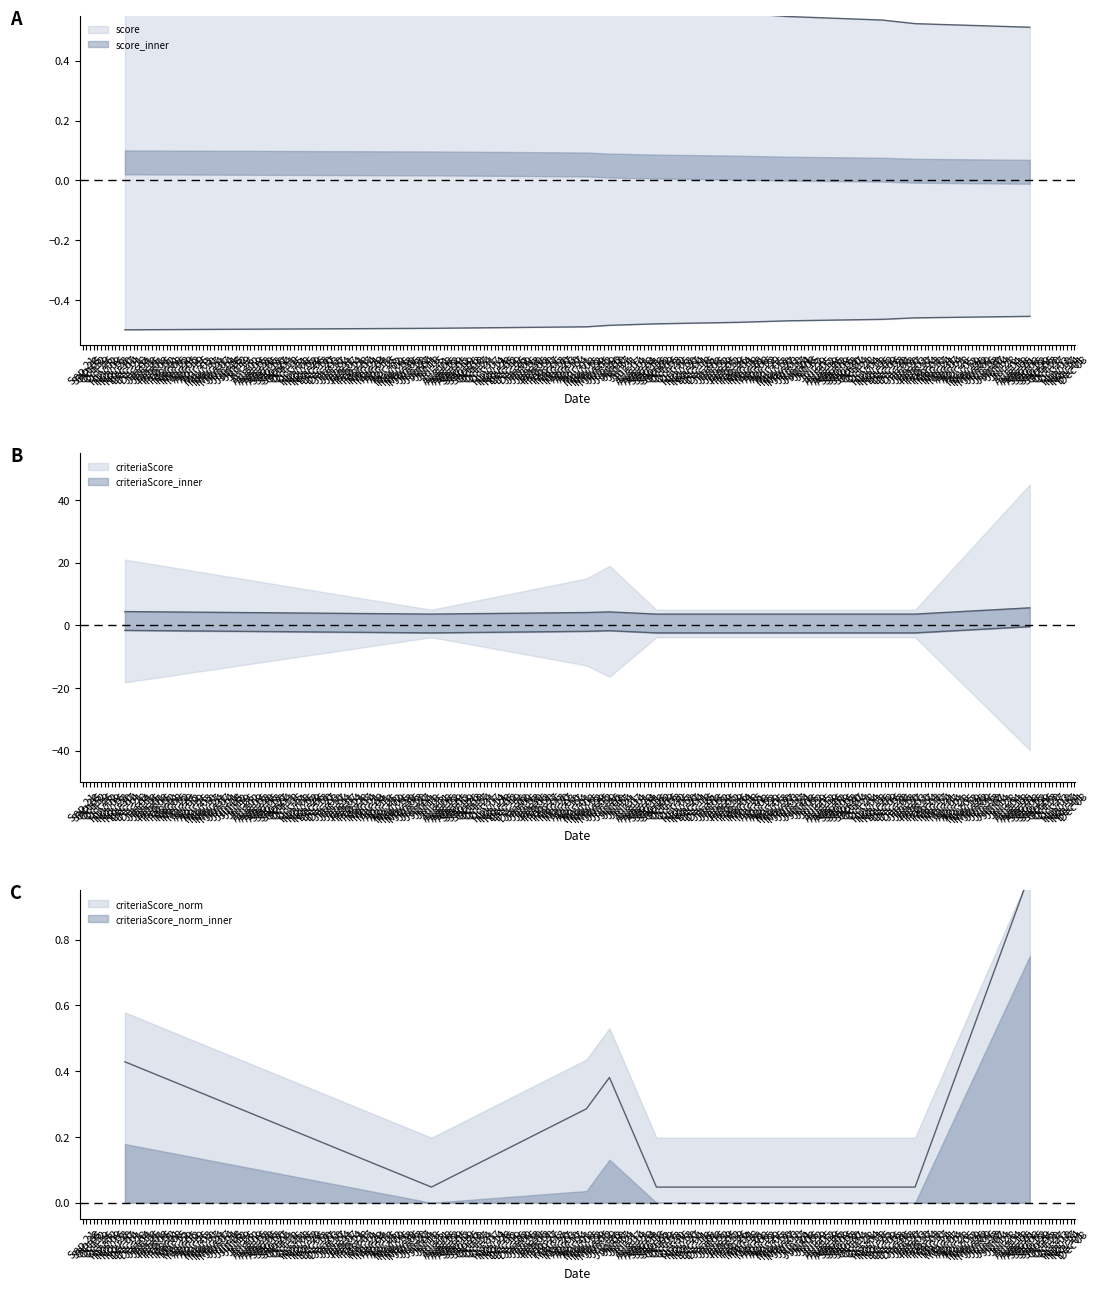

Where is the first local maximum?

1688044814098